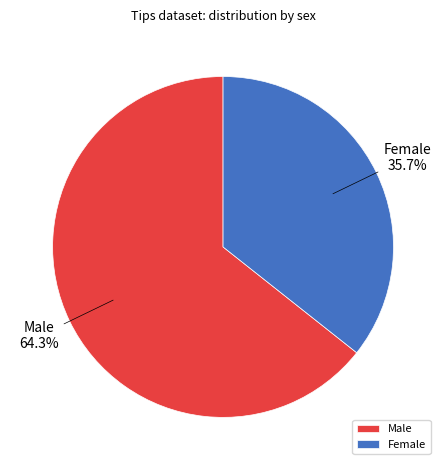

Which category has the biggest portion of the pie?

Male